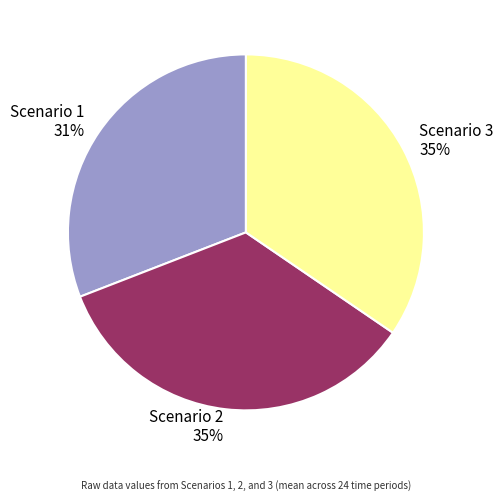

Between Scenario 2 and Scenario 1, which is larger?

Scenario 2